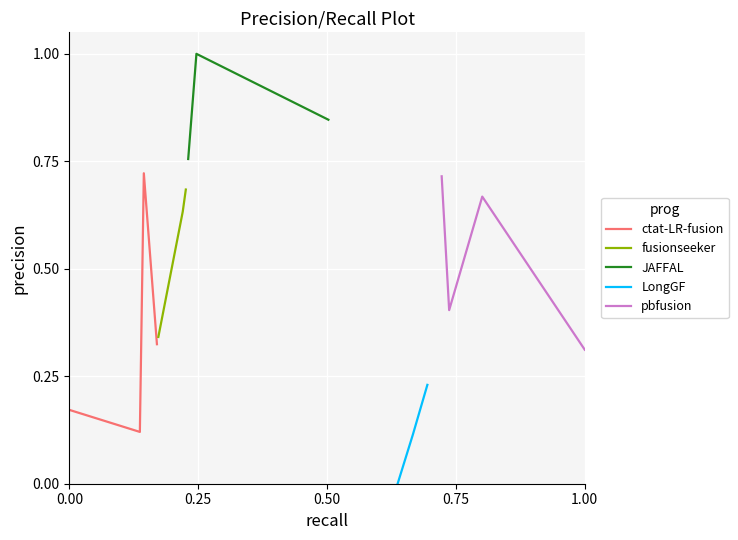

How many ctat-LR-fusion values are between 0 and 1?

4